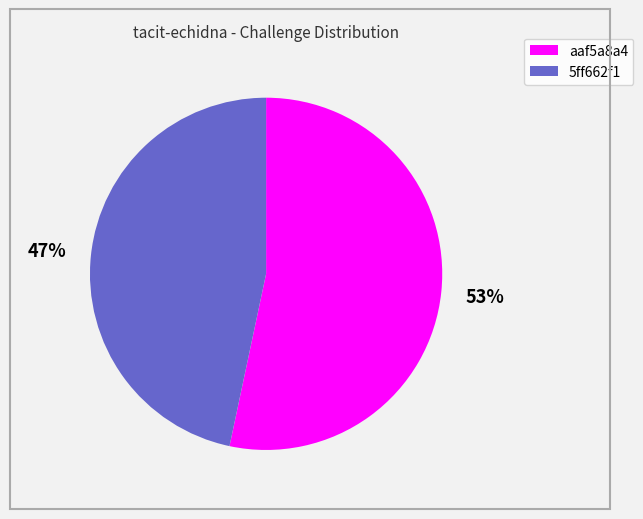

Is aaf5a8a4 the majority of the pie?

Yes